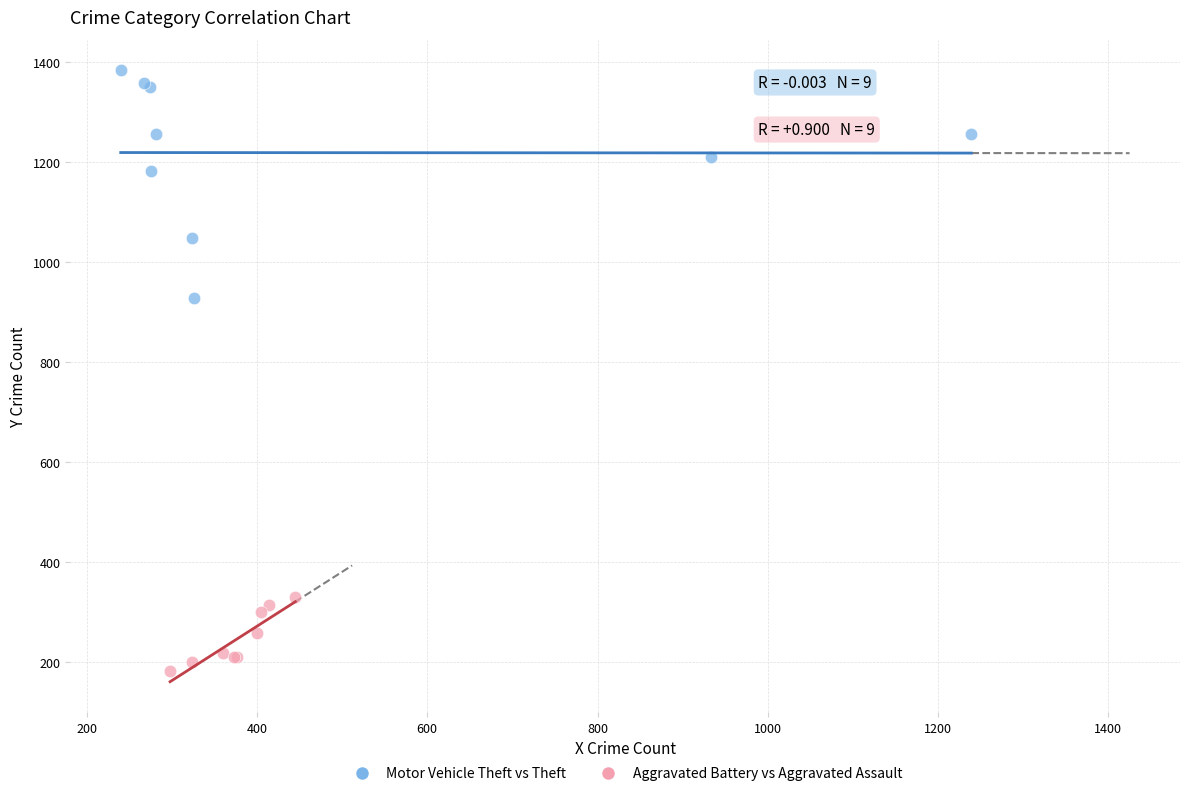

What are all the series names shown in the legend?

Motor Vehicle Theft vs Theft, Aggravated Battery vs Aggravated Assault